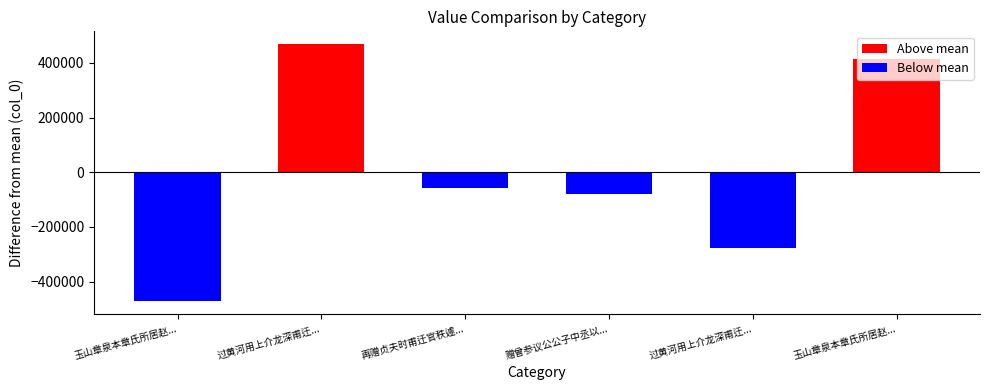

List the series in order of their peak value, lowest first.

Below mean, Above mean